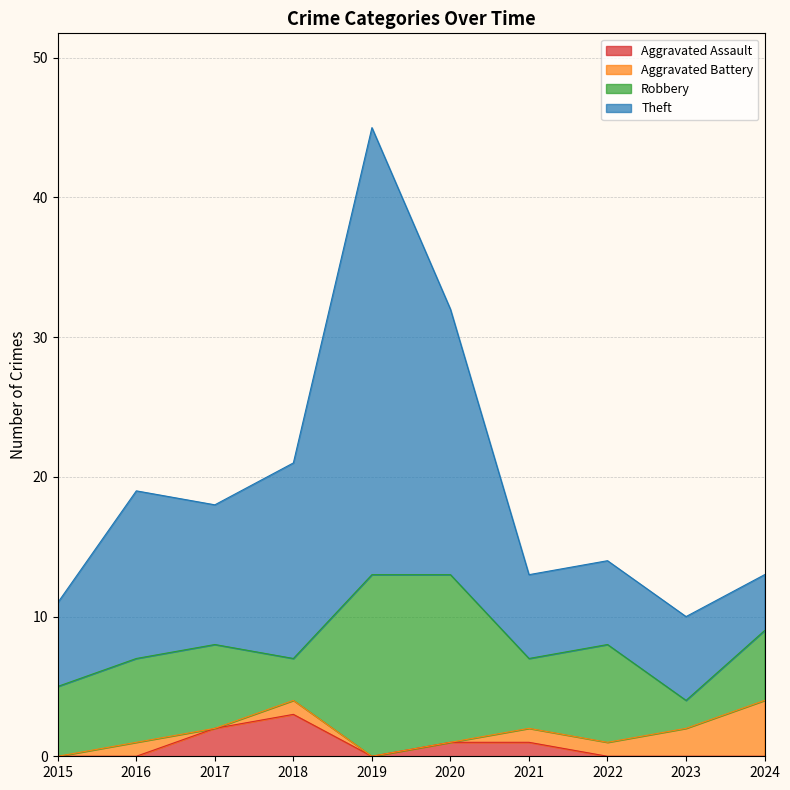

At which label does Theft reach its peak?

2019